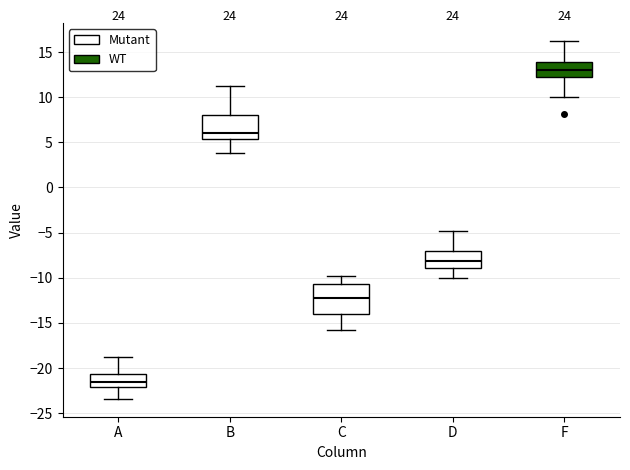

Where does the upper whisker of the box for C end on the y-axis? The values are not printed on the chart, so give them approximately, as read against the axis.

-10.0